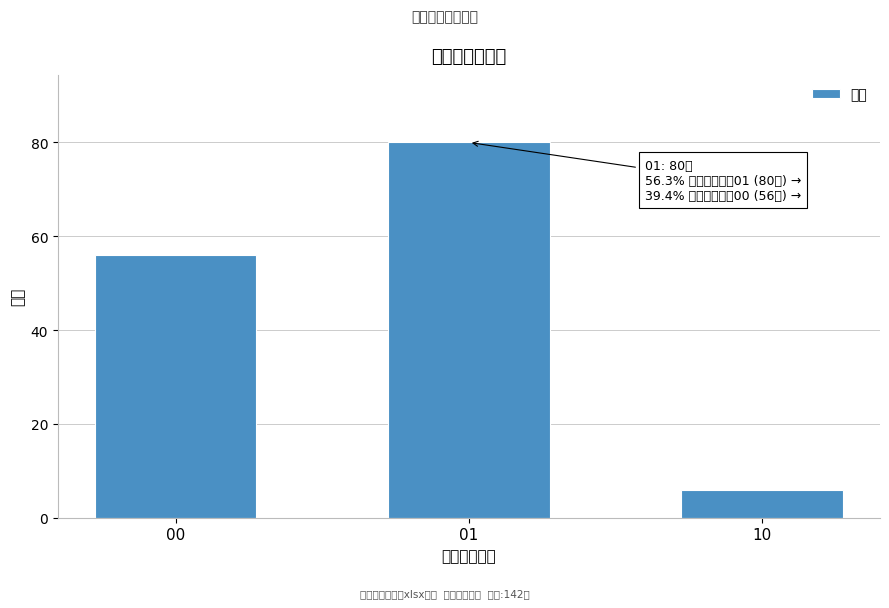

Reading left to right, list all the values displayed in this chart.

00=56	01=80	10=6